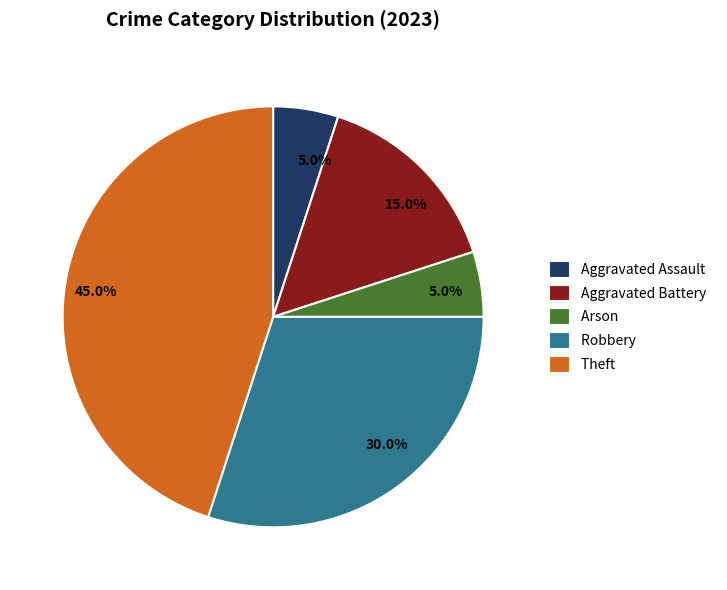

Does any single category account for the majority?

No